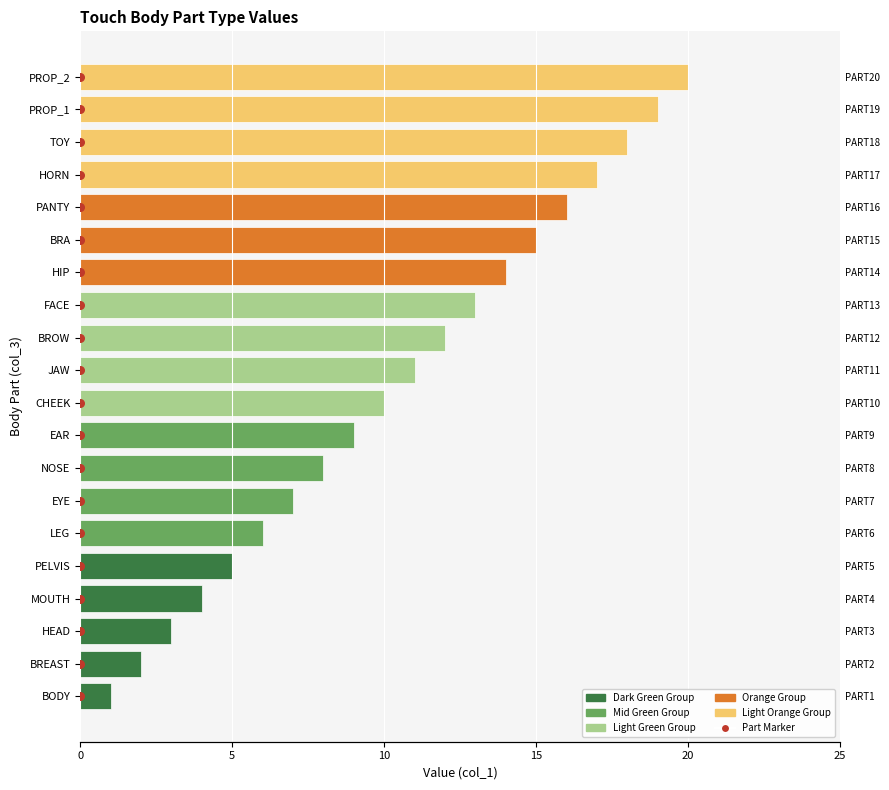

Which series has the widest spread of Y values?

col_1_values